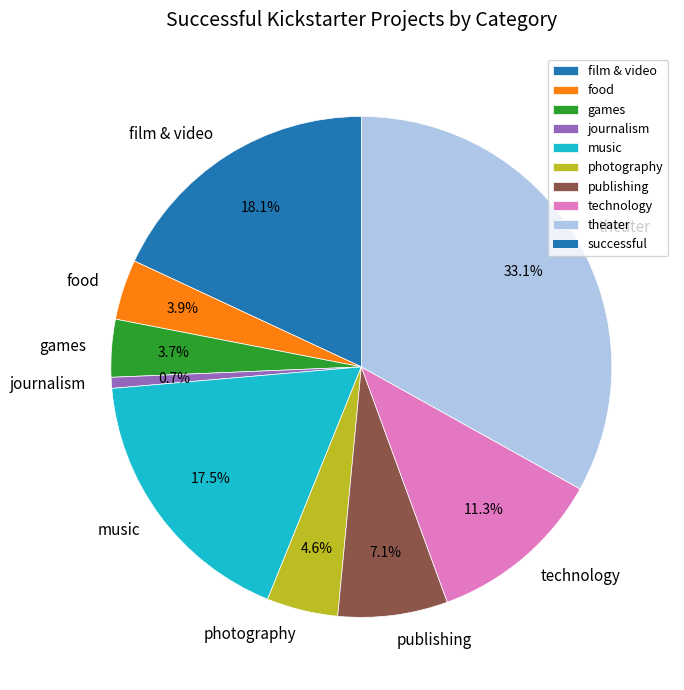

To the nearest percent, what is the average slice percentage?

11%